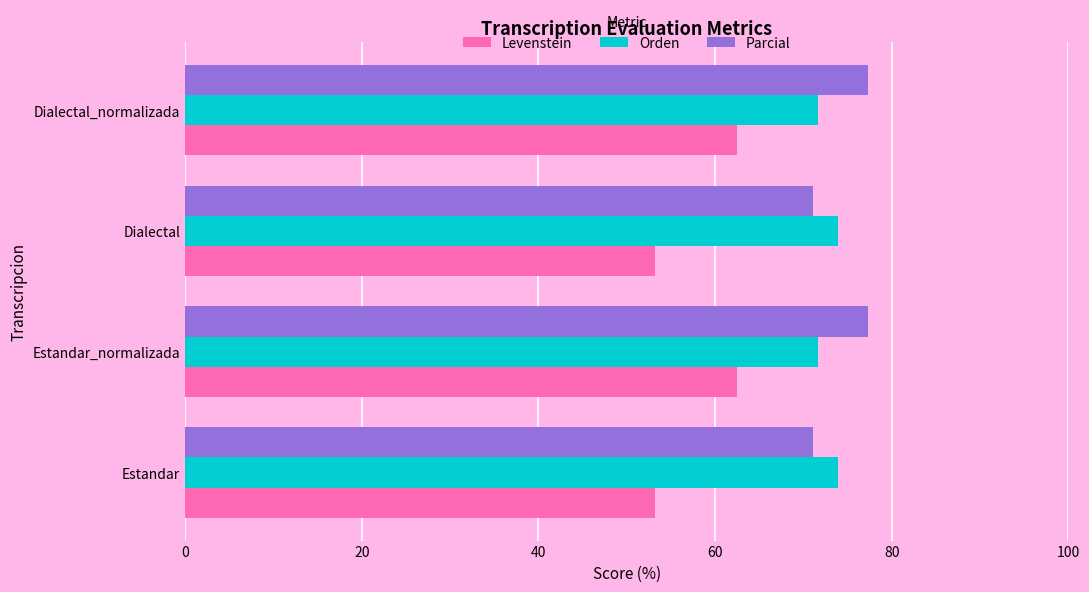

What is the greatest value displayed?

77.4